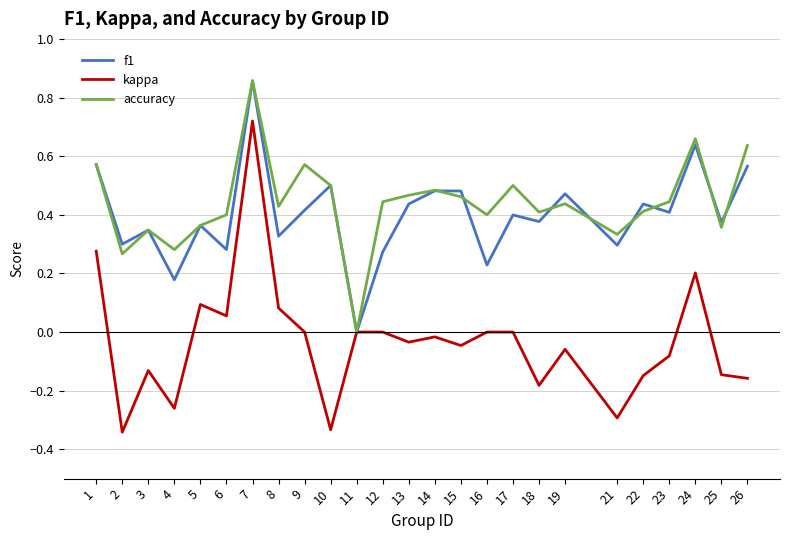

Which series changed the most between 13 and 18?

kappa